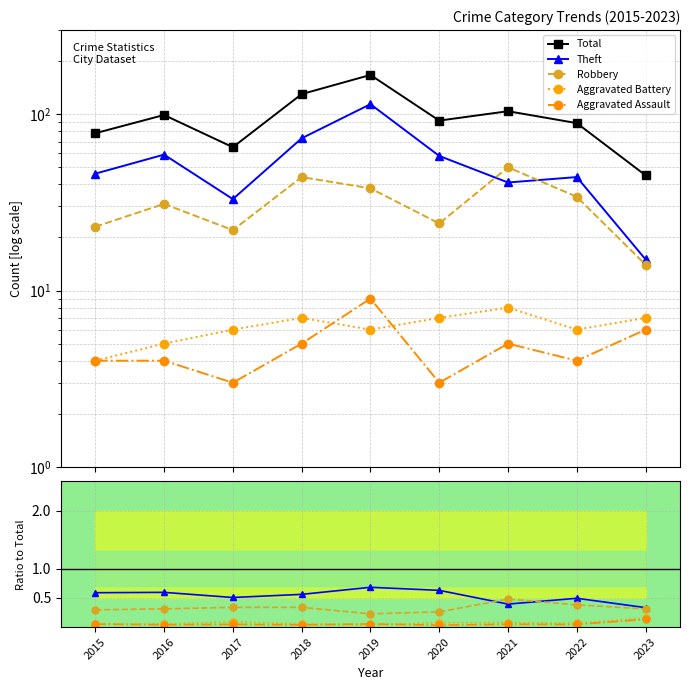

What is the maximum value for Aggravated Assault?

0.1